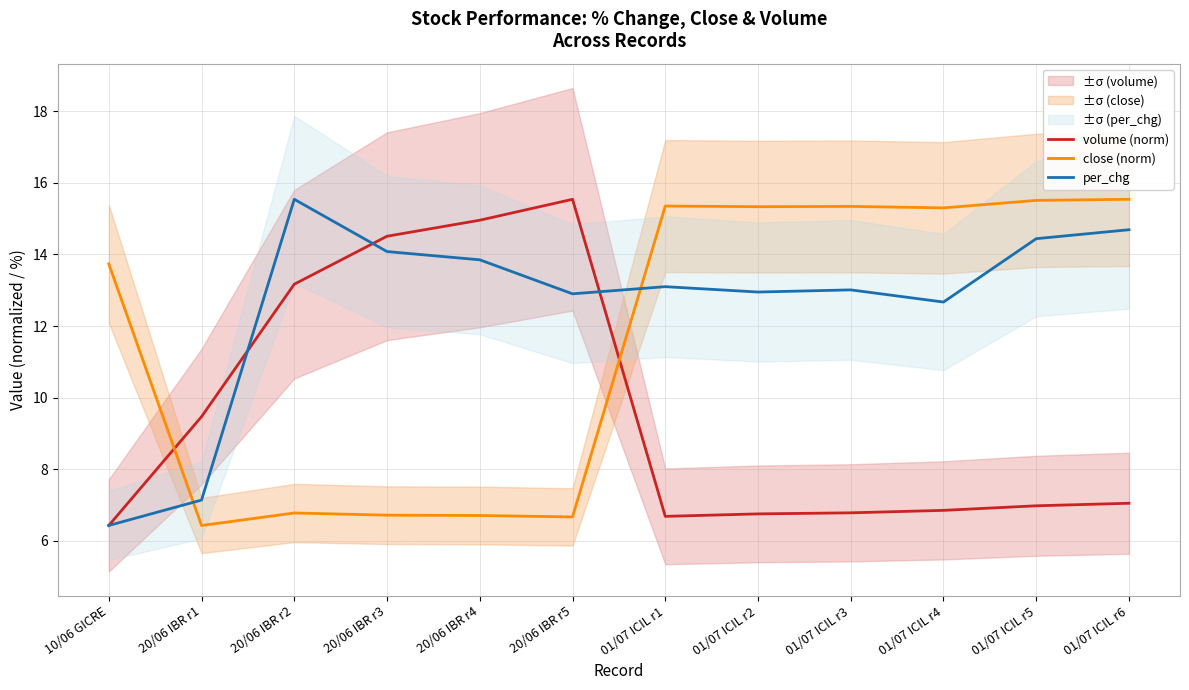

Between which two adjacent categories do volume (norm) and per_chg first intersect?

20/06 IBR r1 and 20/06 IBR r2